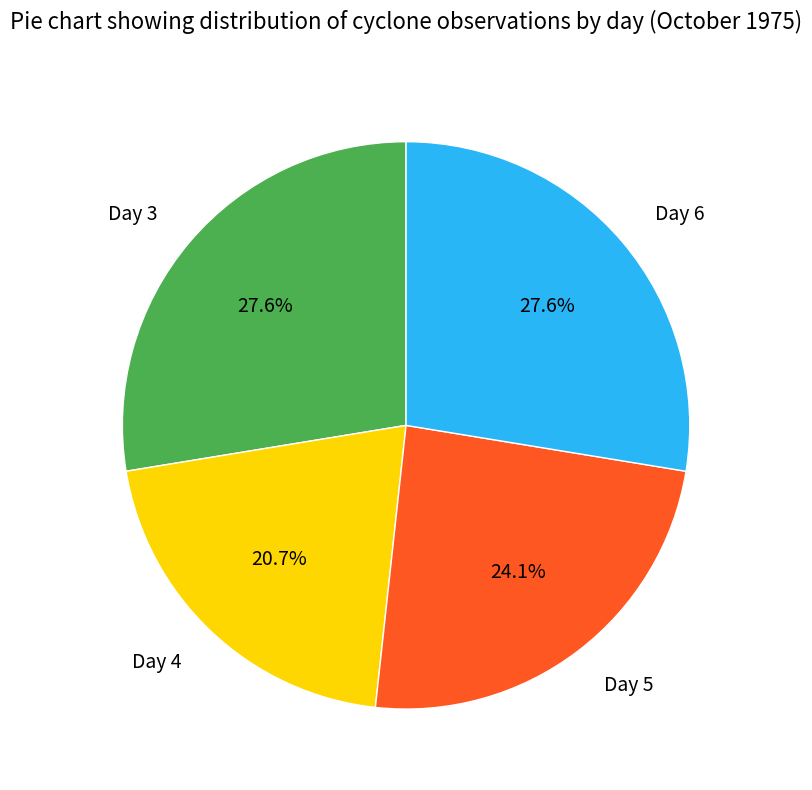

What is the smallest slice in the pie chart?

Day 4